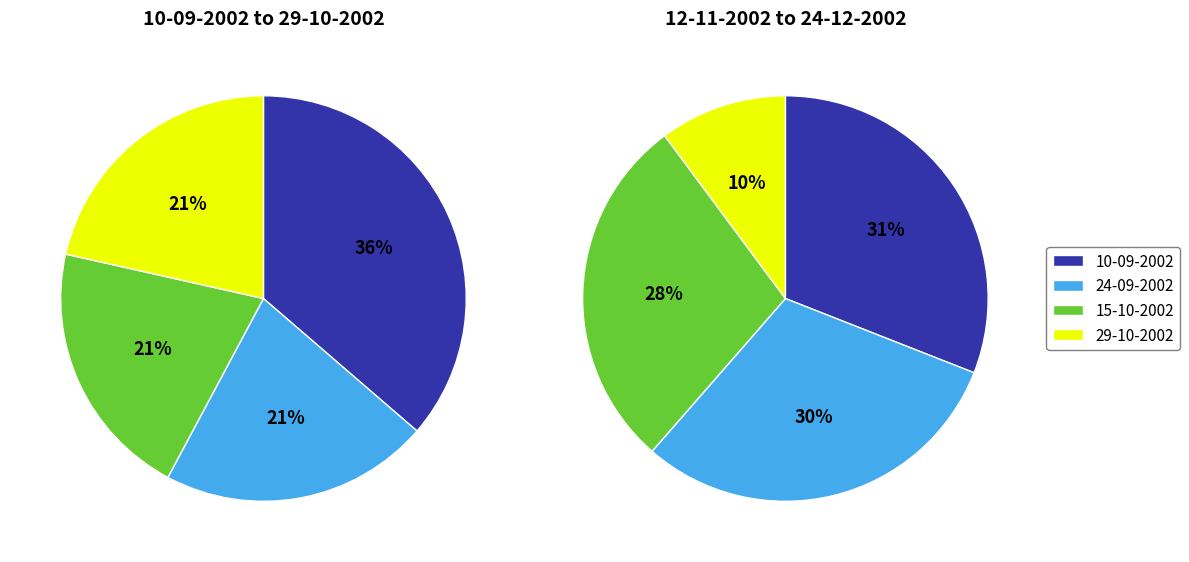

What percentage is NOT represented by 24-12-2002?

76.7%